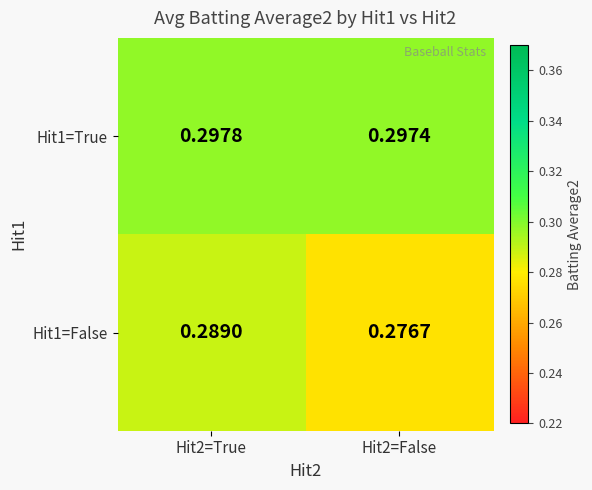

Is the value of Hit1=False at Hit2=True greater than the value of Hit1=True at Hit2=True?

No